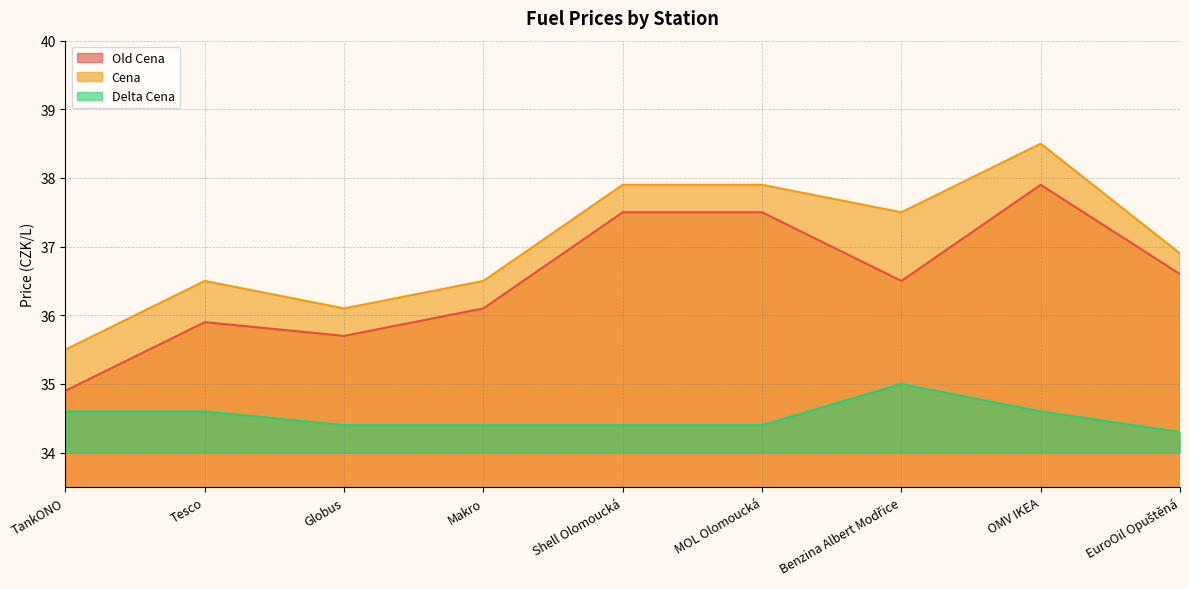

True or false: Delta Cena has more than 0 interior local peaks.

True